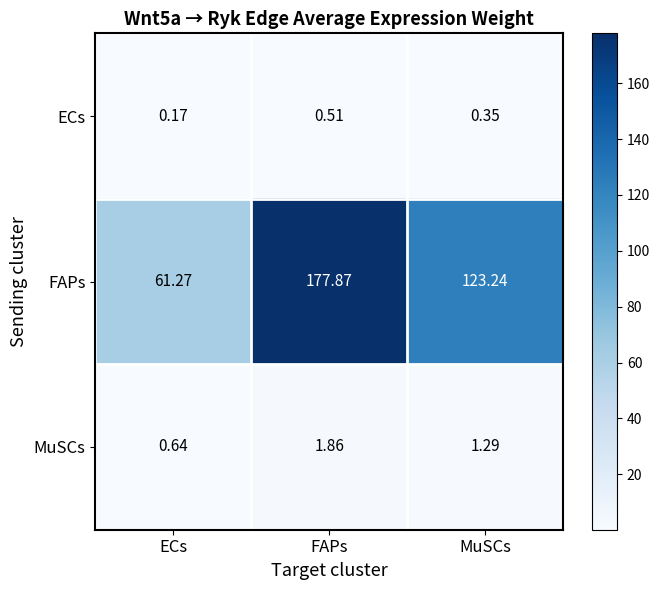

How many series are shown in this chart?

3